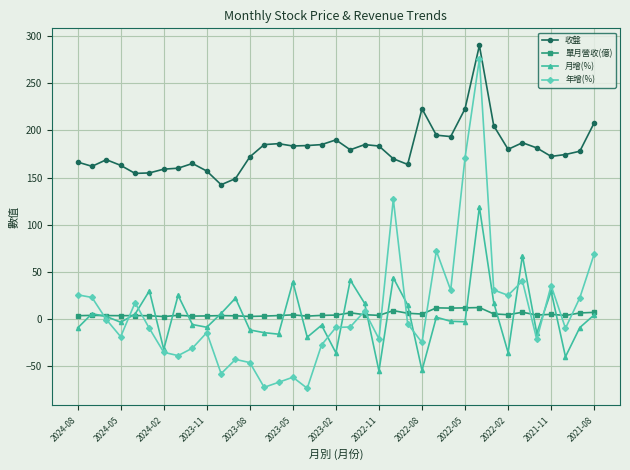

Which series has the widest spread of values?

年增(%)